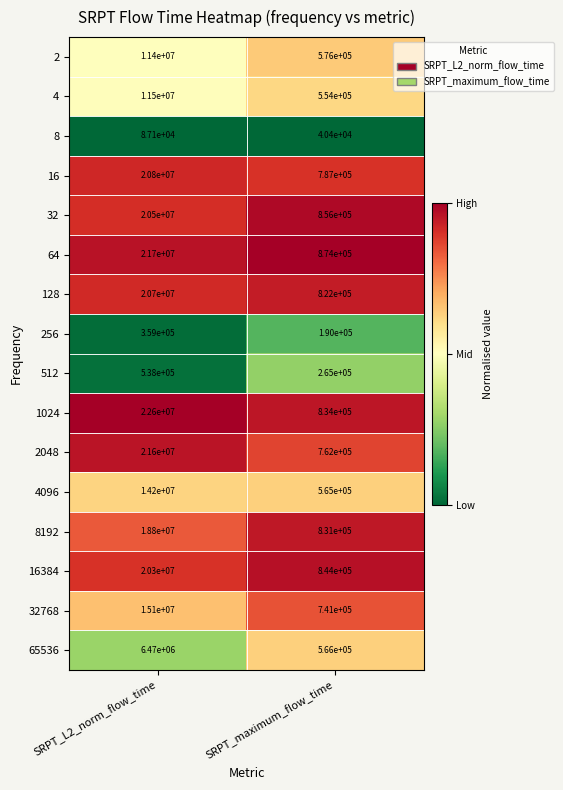

How many distinct data groups are displayed?

16